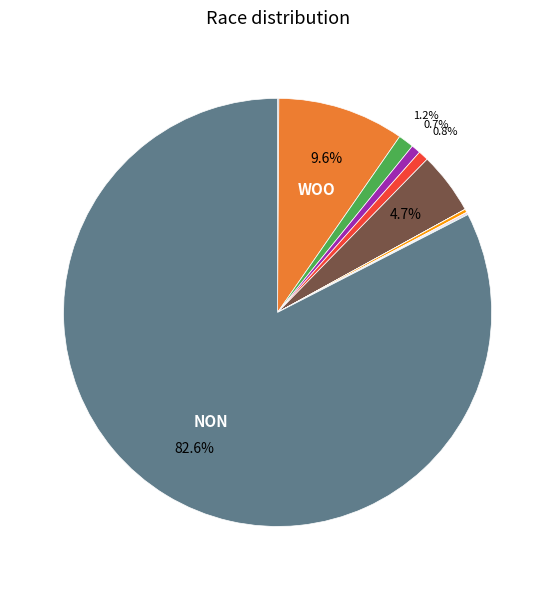

Is there a majority slice in this chart?

Yes